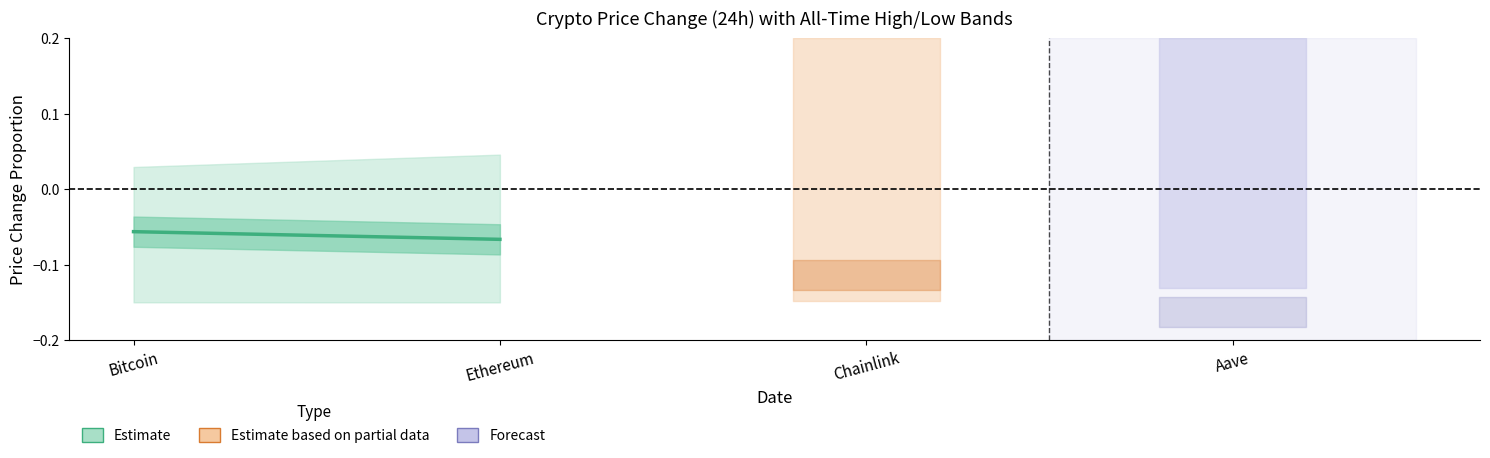

The chart shows a value of -0.1 at Ethereum. True or false?

True